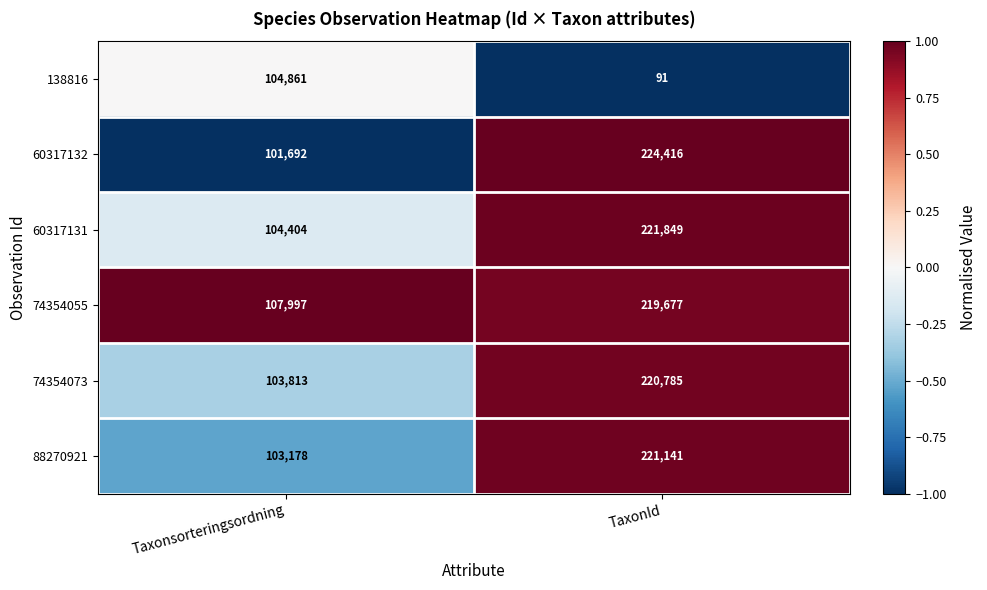

What is the difference between the highest and lowest values at Taxonsorteringsordning?

6305